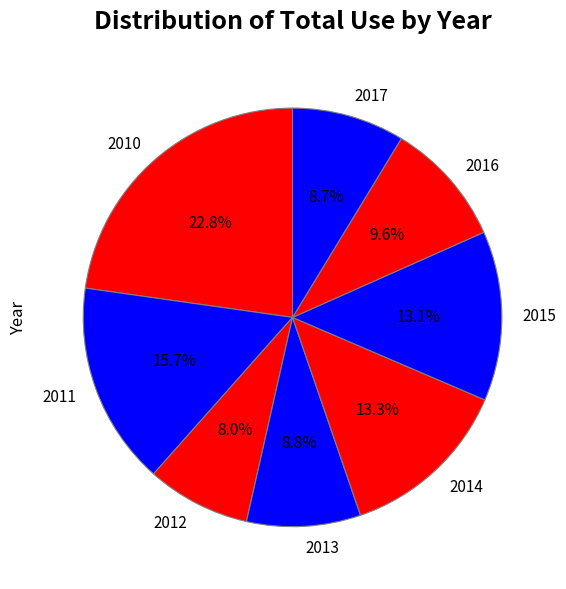

Is it true that 2010 is 34% of the pie?

False